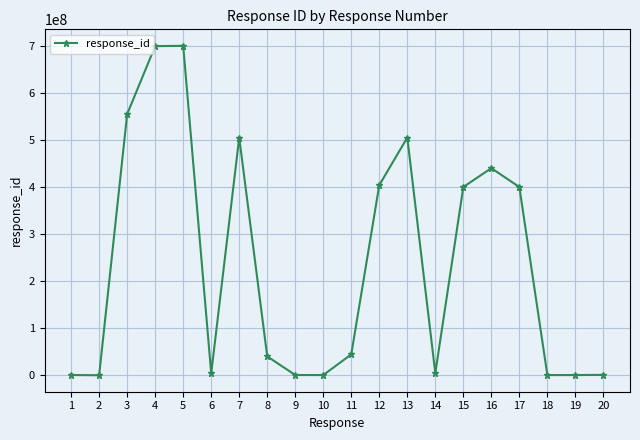

Is it true that the value at 15 is 135165023?

False